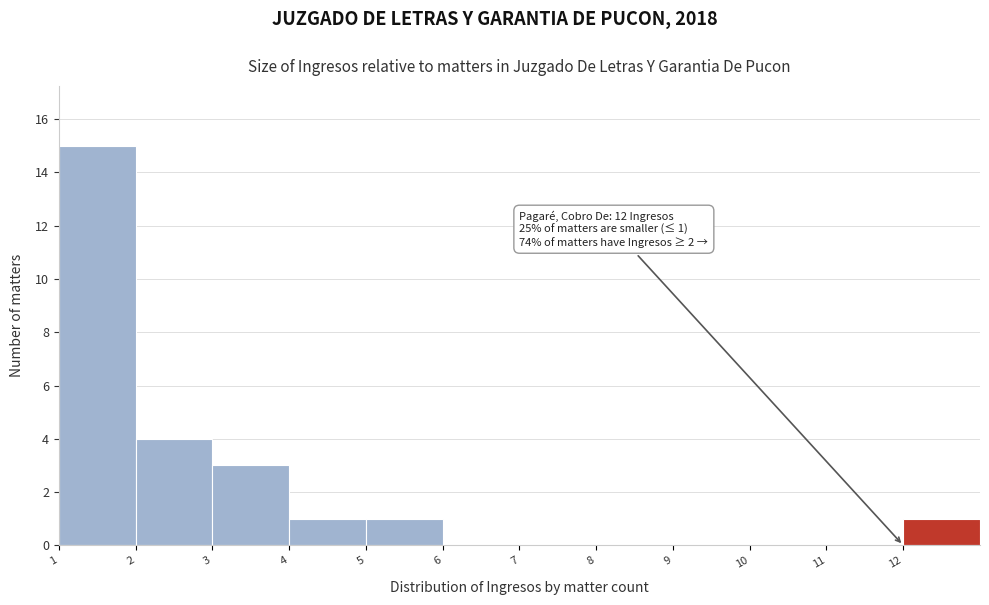

Over which range of the x-axis is the bar tallest?

1 to 2